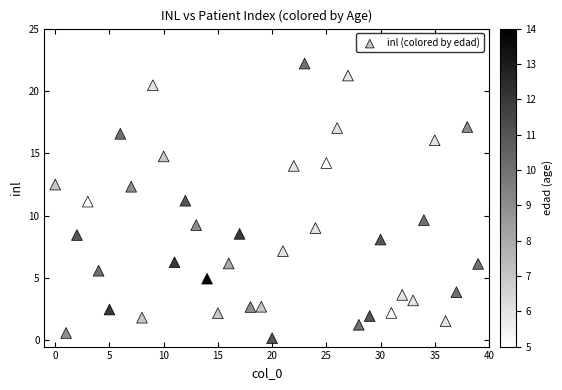

What is the range of Y values (max minus min)?

22.0